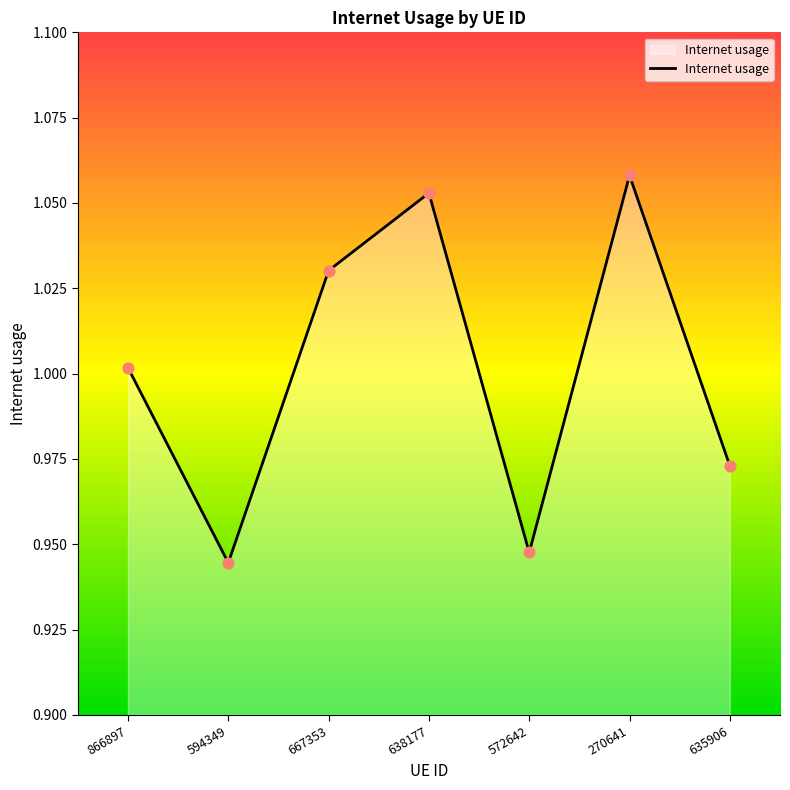

Which has a higher value, 667353 or 572642?

667353